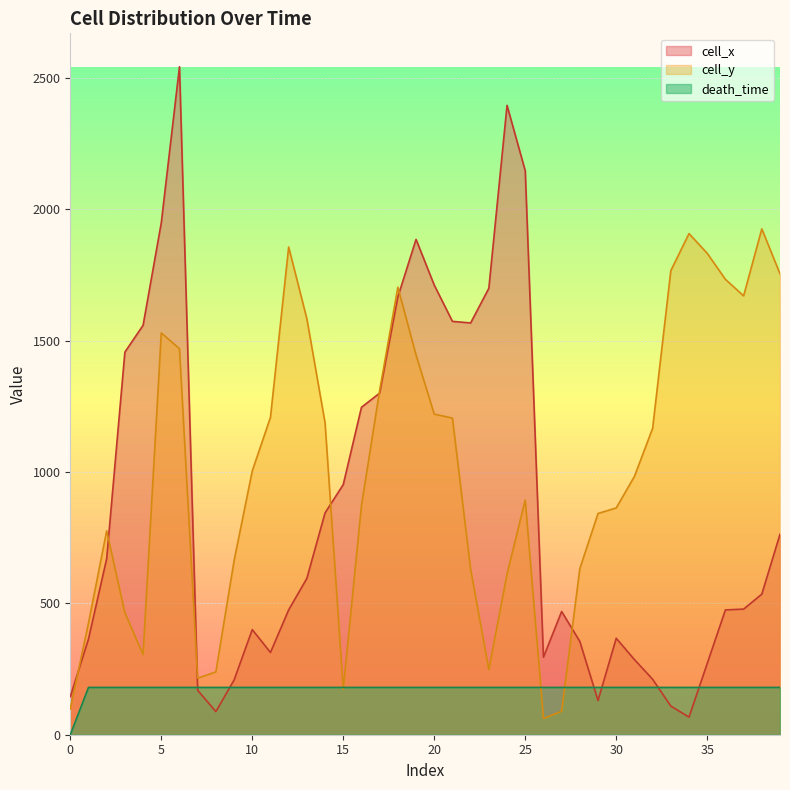

What is the sum of the cell_x values at 10 and 23?

2099.0